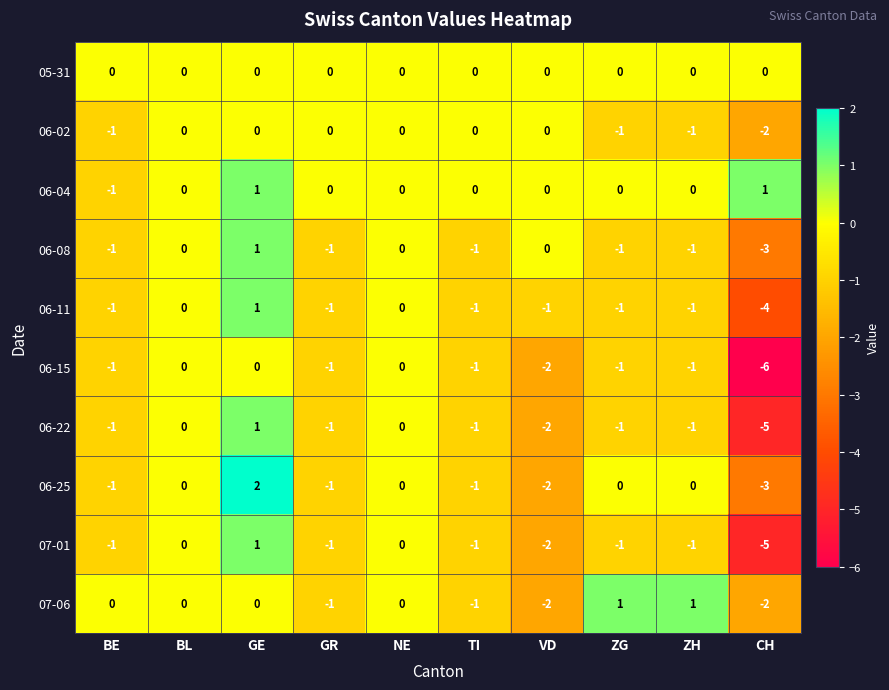

Where is 06-15 nearest to the value -3?

VD